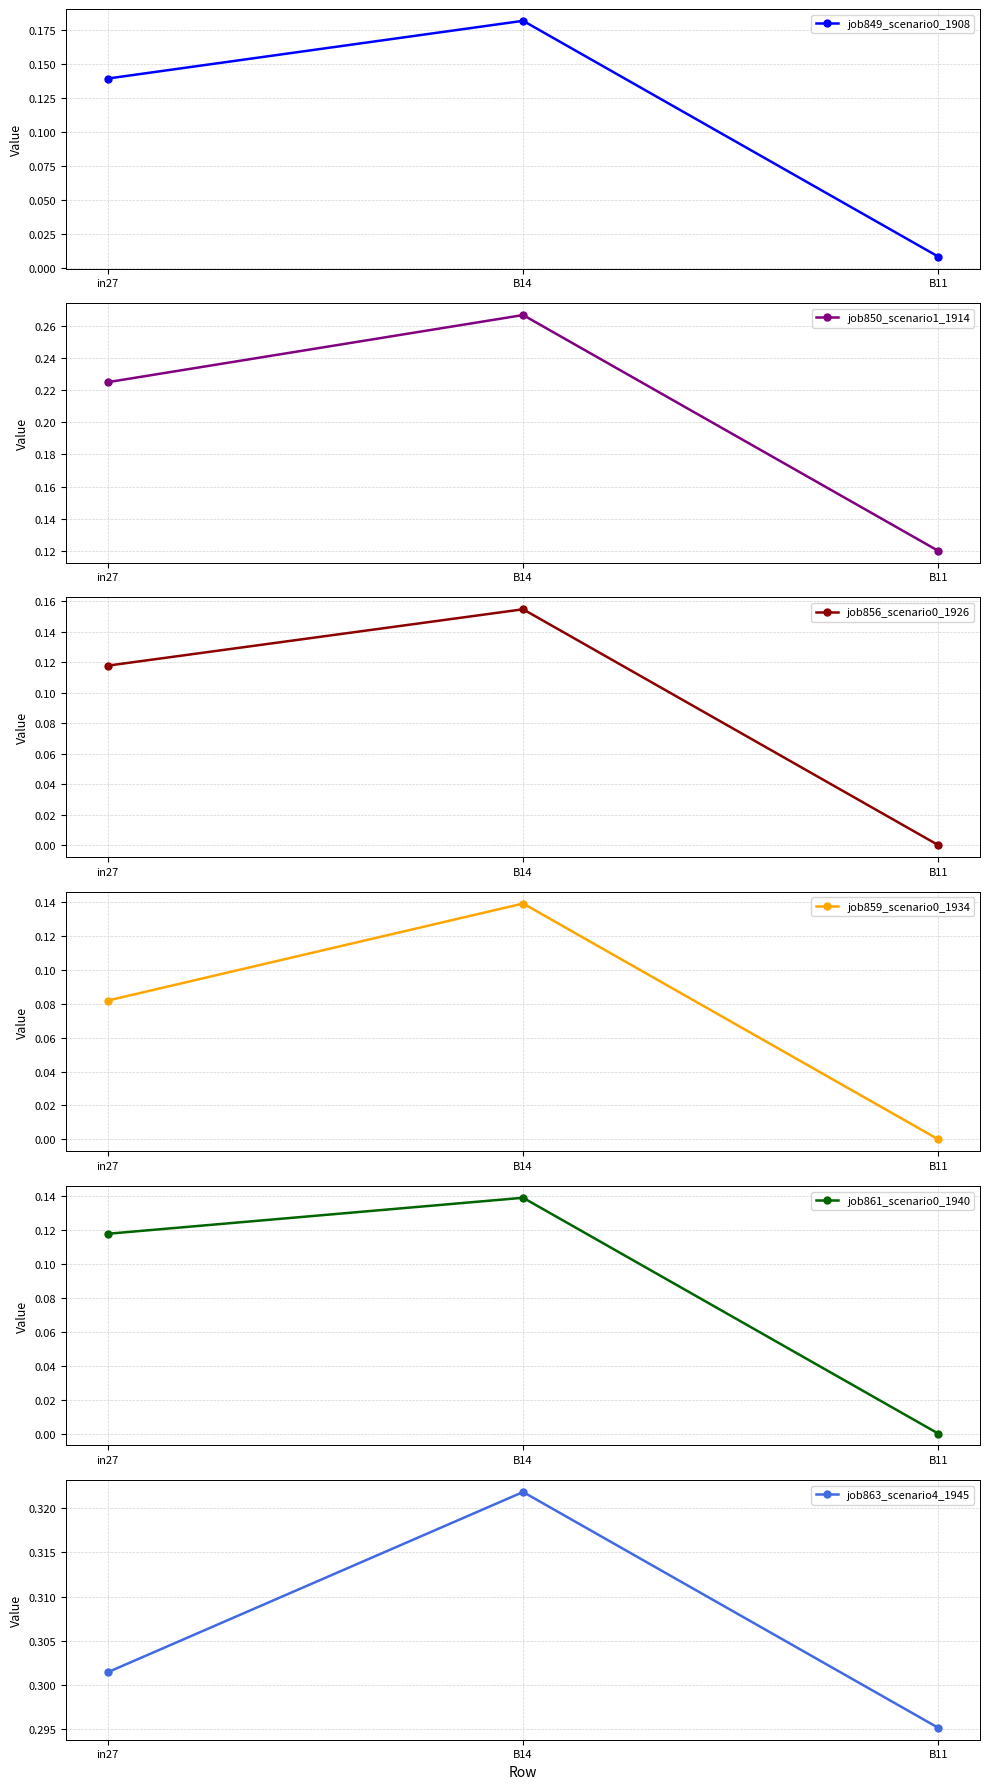

What is the average value of the job863_scenario4_1945 series?

0.3